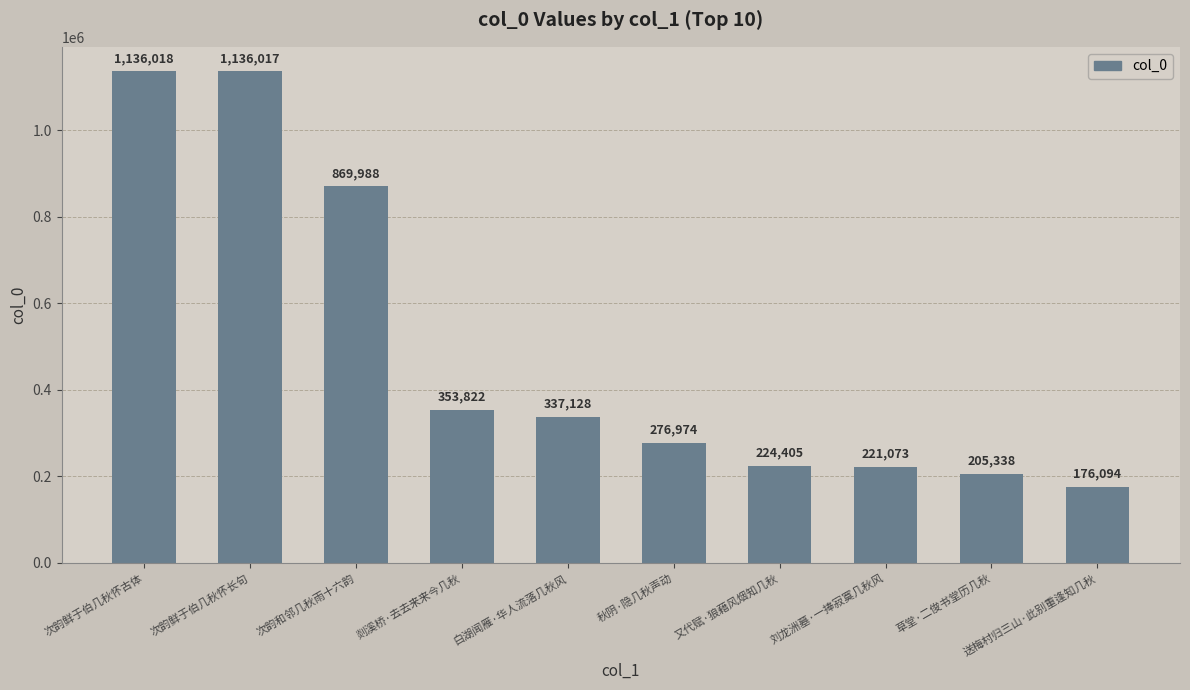

What is the approximate value at 送梅村归三山·此别重逢知几秋?

176094